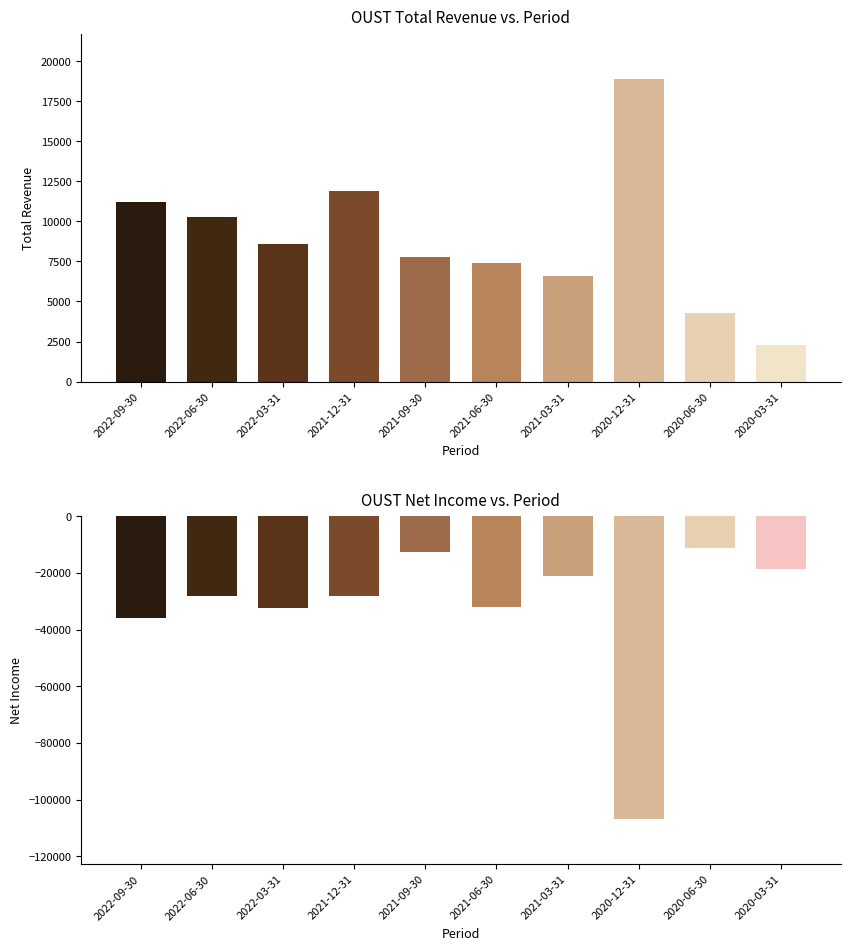

Where does the Net Income series first go above -28000?

2021-09-30